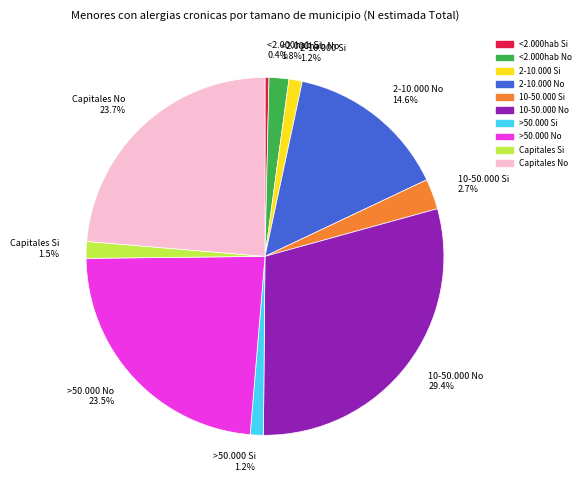

Approximately how many times larger is the value at 2-10.000 No compared to Capitales Si?

9.7